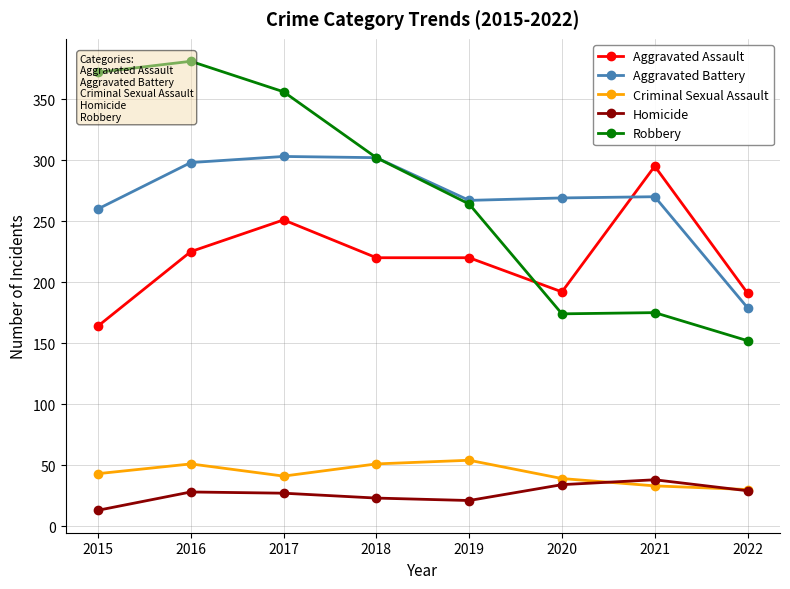

Is it true that Homicide equals 27 at 2017?

True